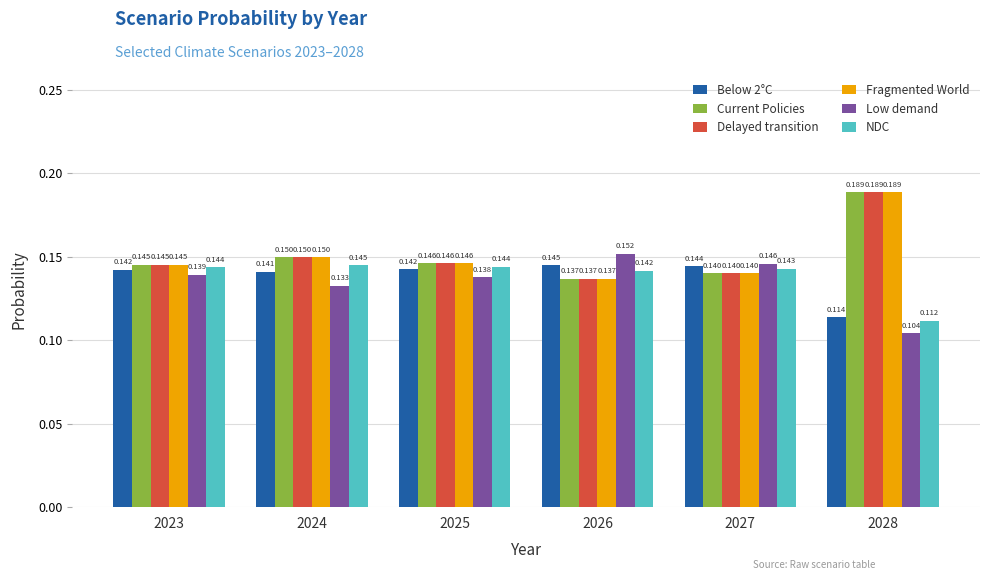

What is the sum of the Below 2°C values at 2025 and 2027?

0.3